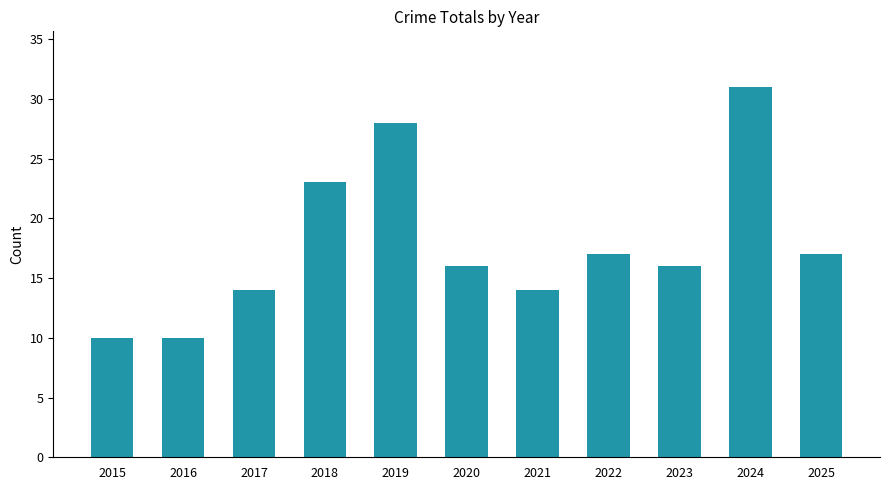

What is the difference between the values at 2022 and 2023?

1